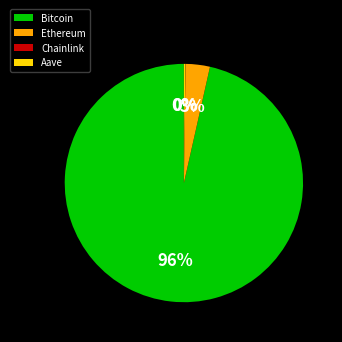

Is it true that Bitcoin is 96% of the pie?

True